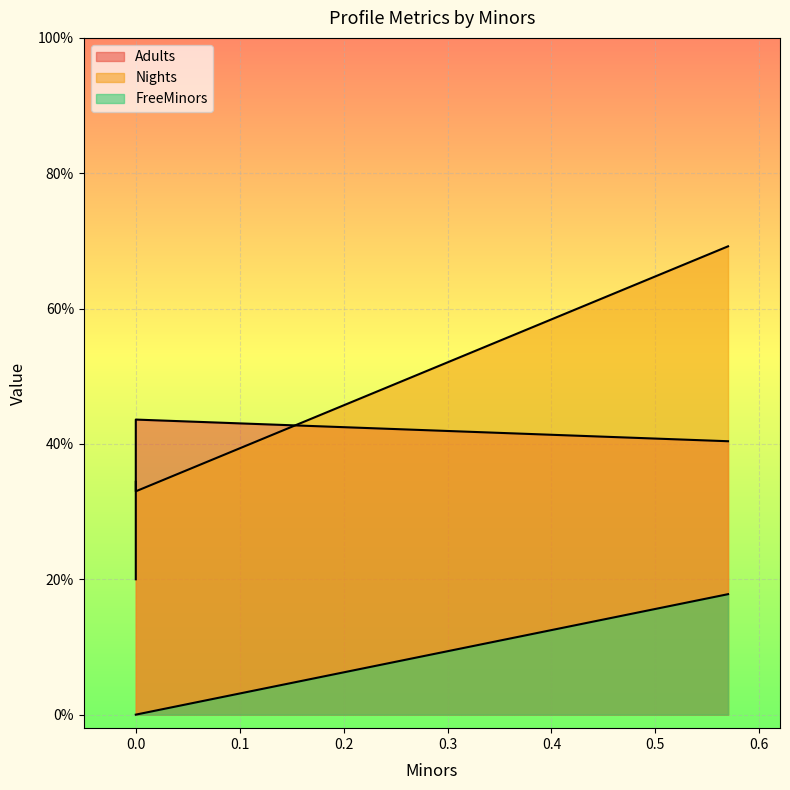

Rank the categories by Nights value from lowest to highest.

0.0, 0.0, 0.57